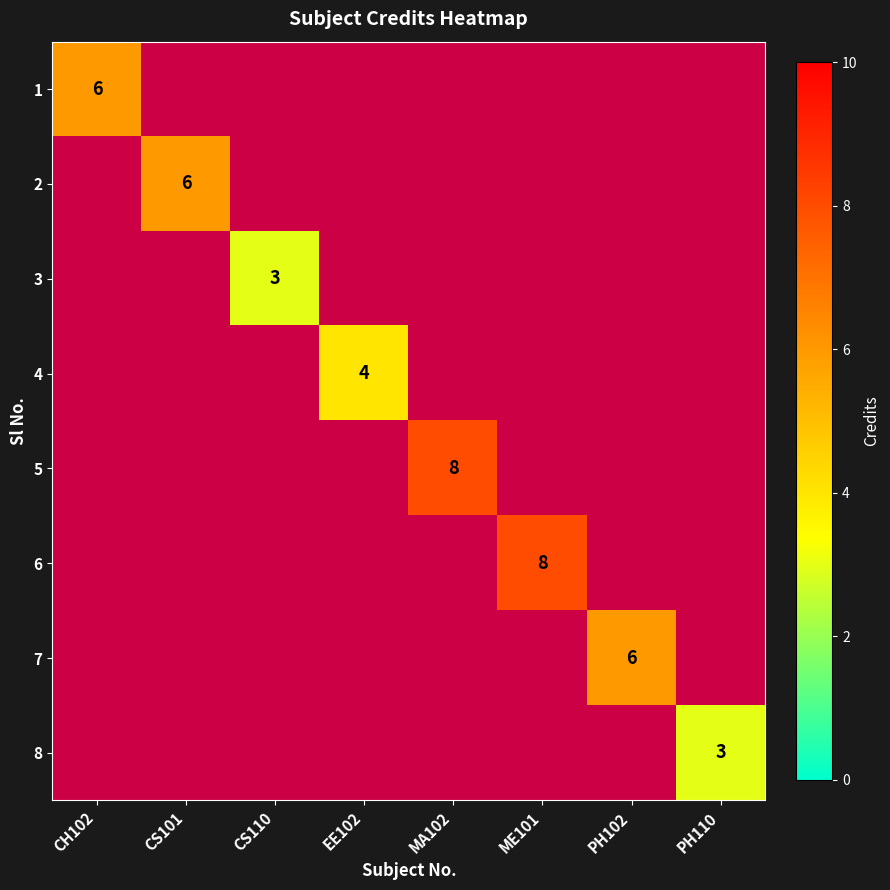

List the labels in order of 1 value, smallest first.

CH102, CS101, CS110, EE102, MA102, ME101, PH102, PH110